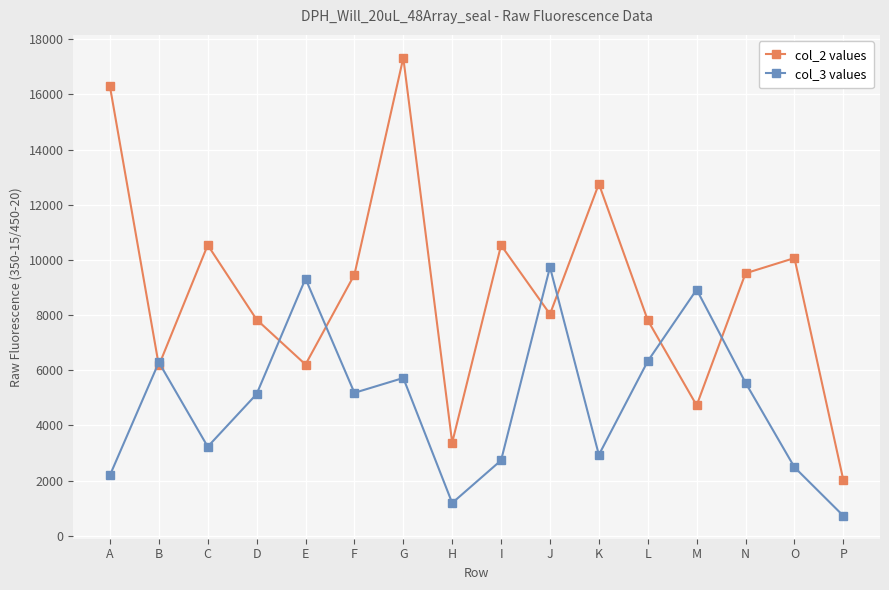

Rank the series by their maximum value, from lowest to highest.

col_3 values, col_2 values